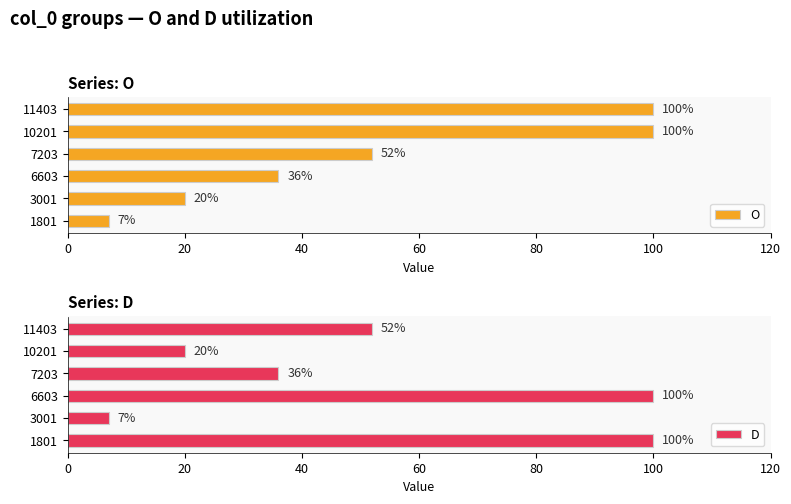

What is the sum of the O values at 3001 and 7203?

72